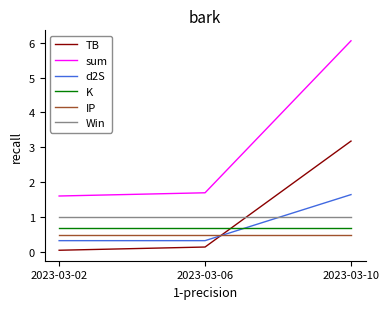

Which series has the largest range (max minus min)?

sum